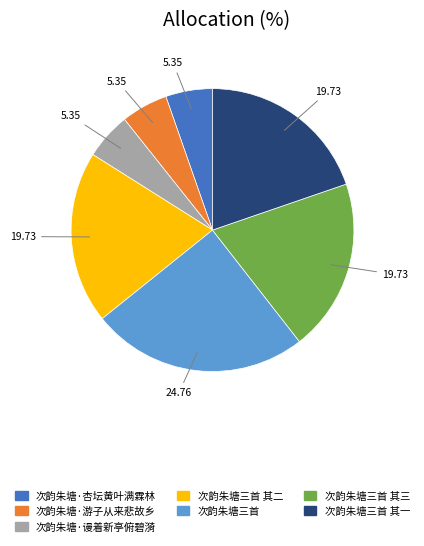

Count the number of slices in the pie.

7